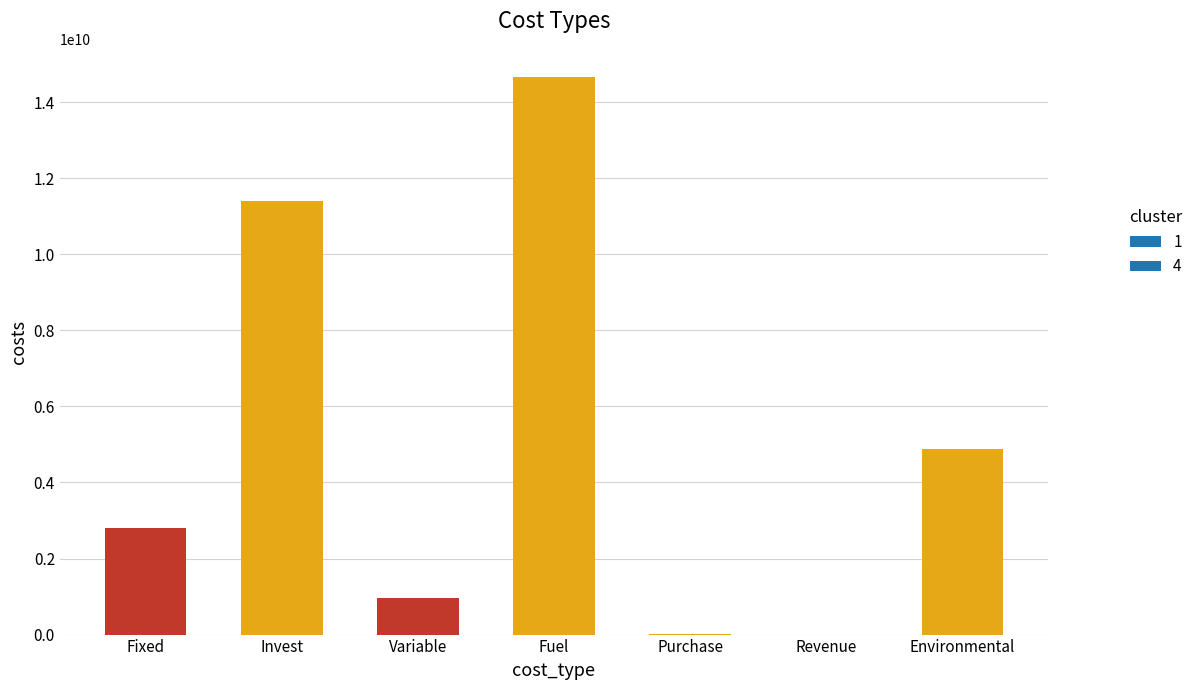

What is the greatest value displayed?

14667102501.1